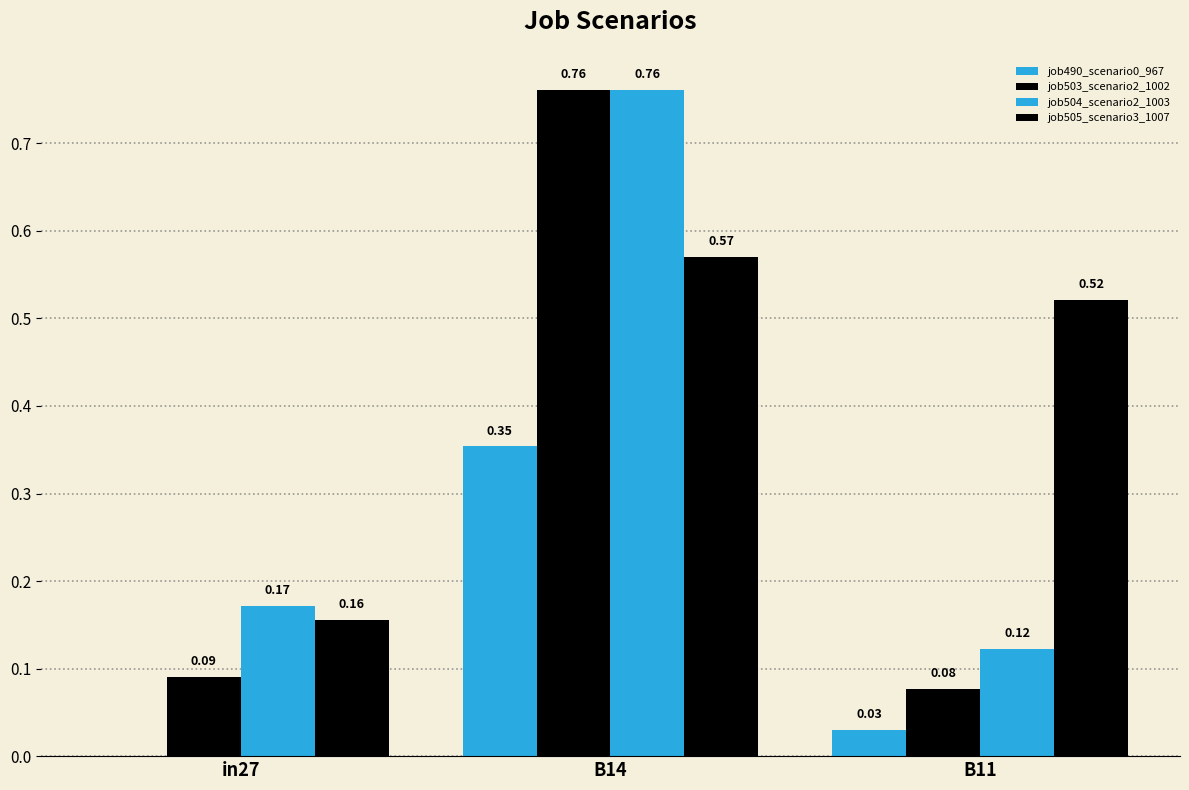

How many series are shown in this chart?

4